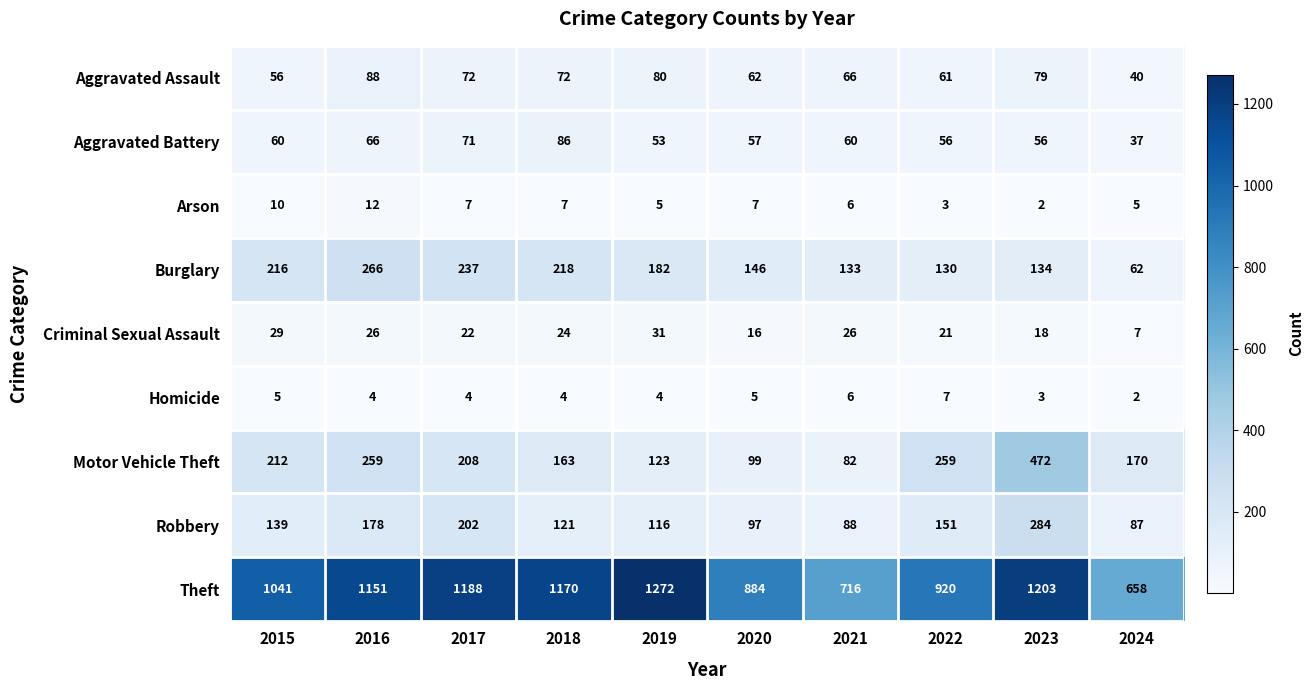

Which series changed the most between 2020 and 2024?

Theft